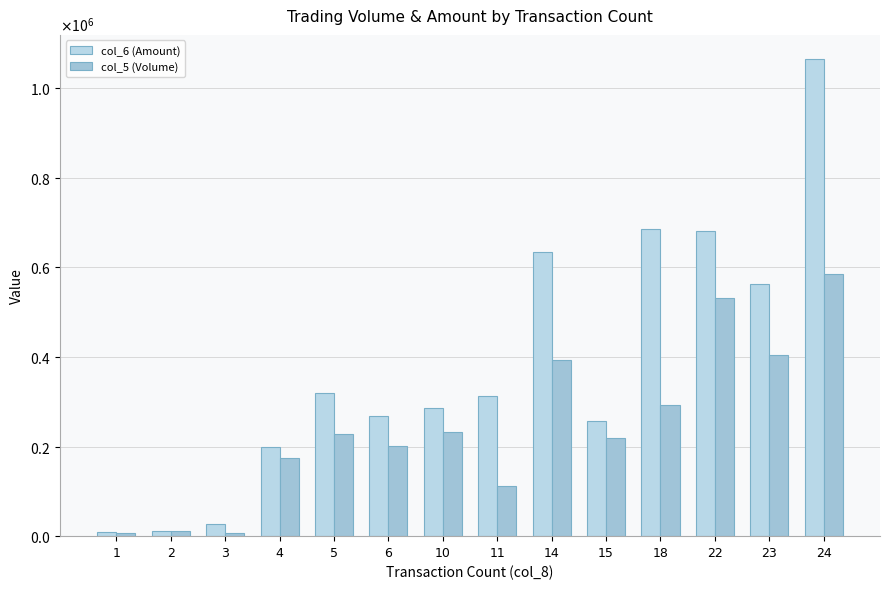

Are the bars grouped side by side (vs. stacked)?

Yes